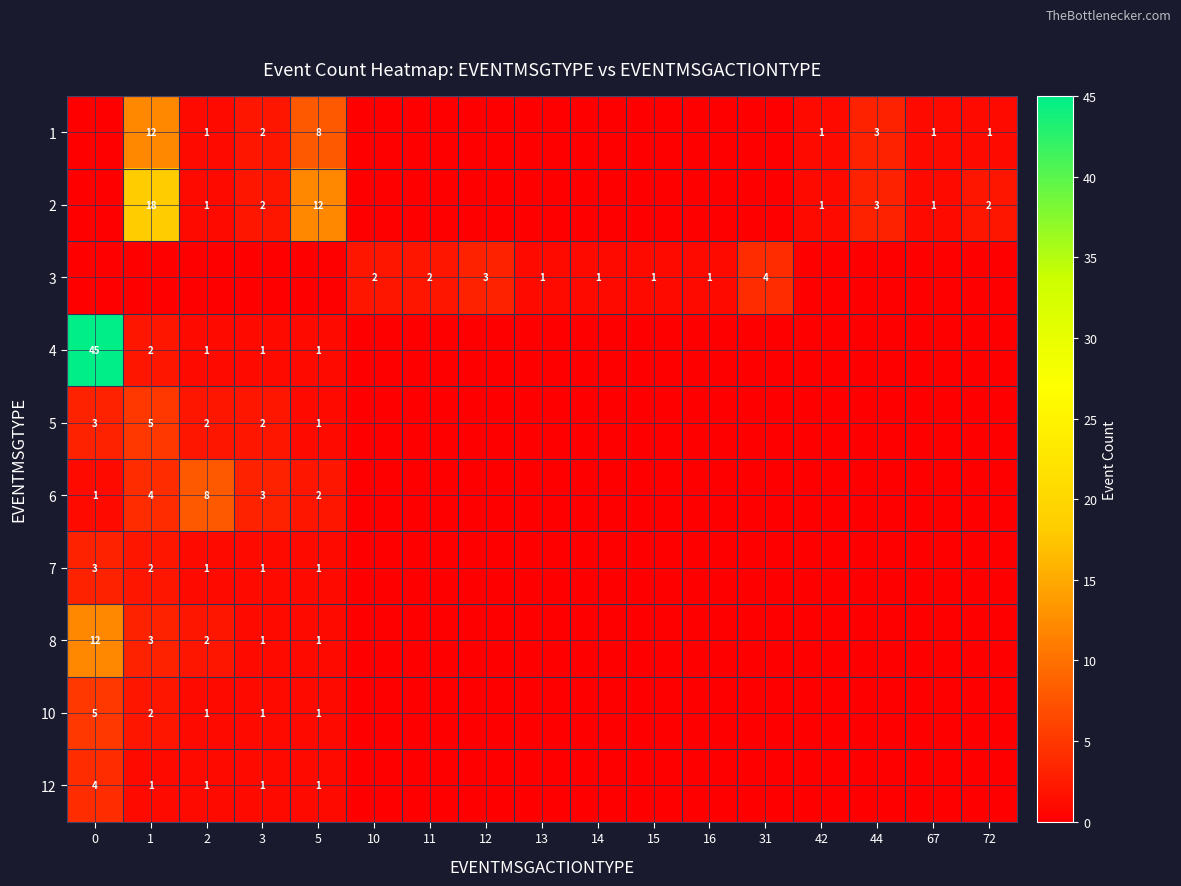

Is it true that 1 equals 13 at 5?

False